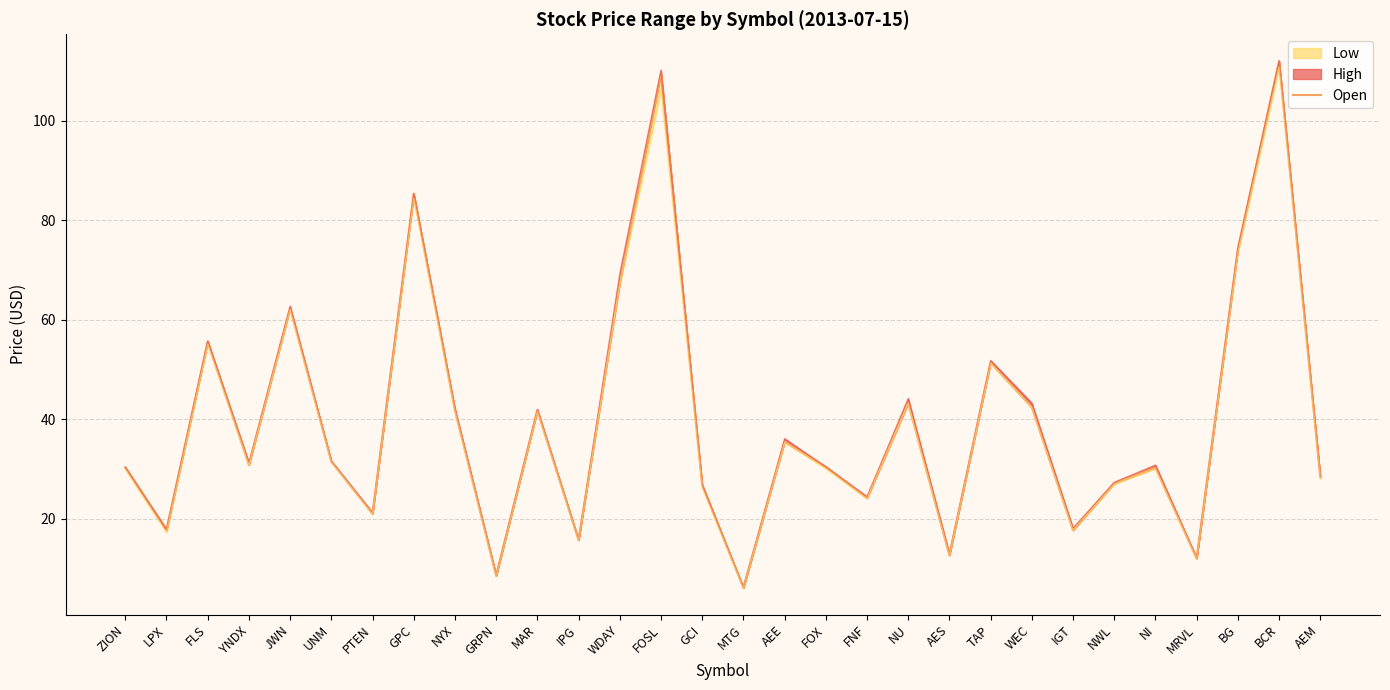

Where is the first local maximum?

FLS